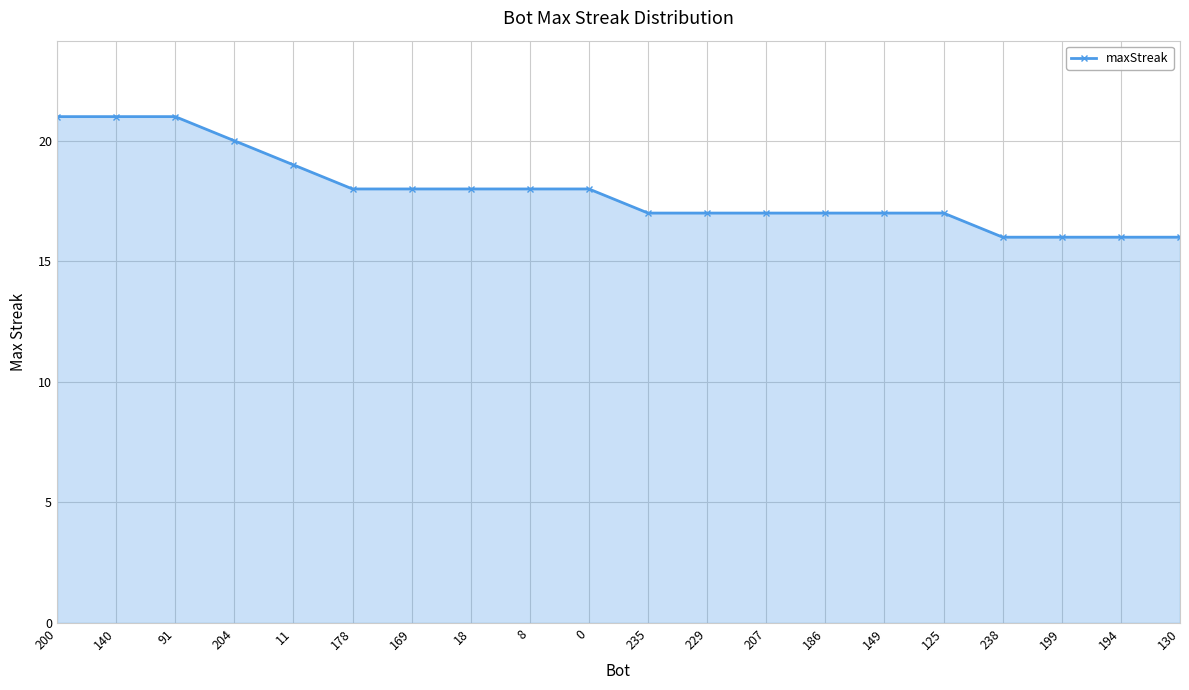

What is the difference between the second highest and second lowest values?

5